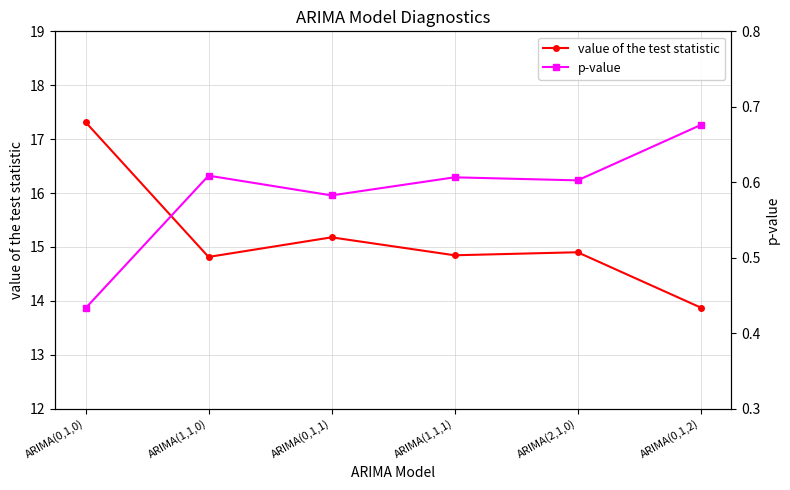

What is the difference between the second highest and minimum values in the value of the test statistic series?

1.3